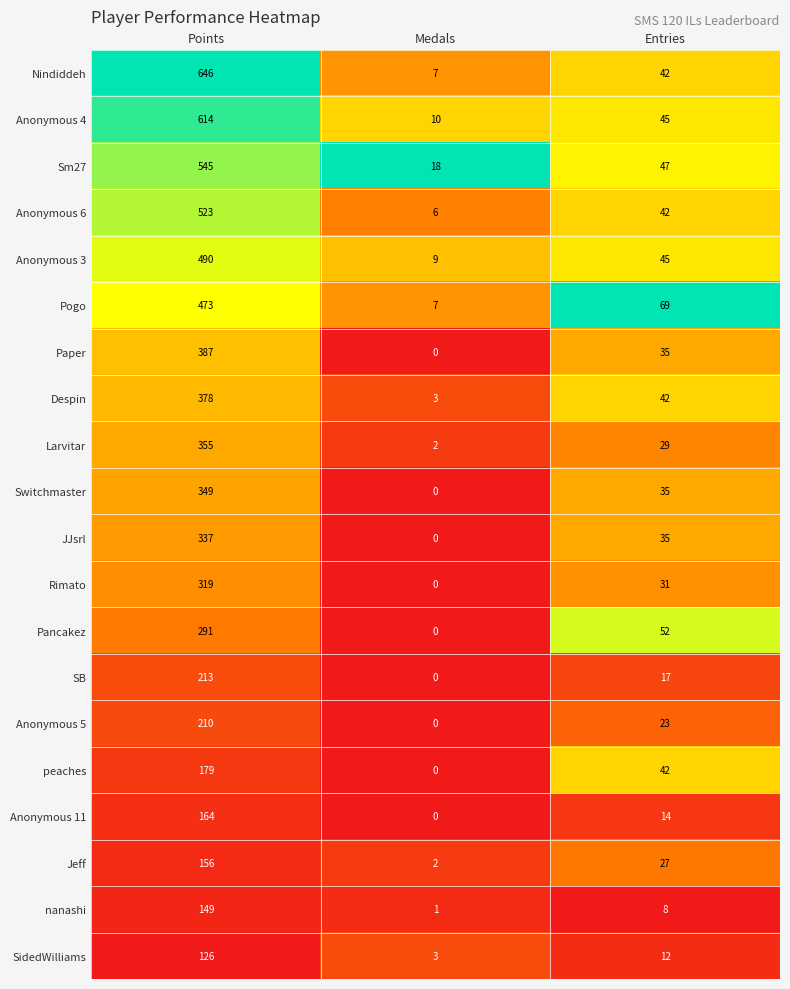

True or false: Sm27 has a value of 760 at Points.

False